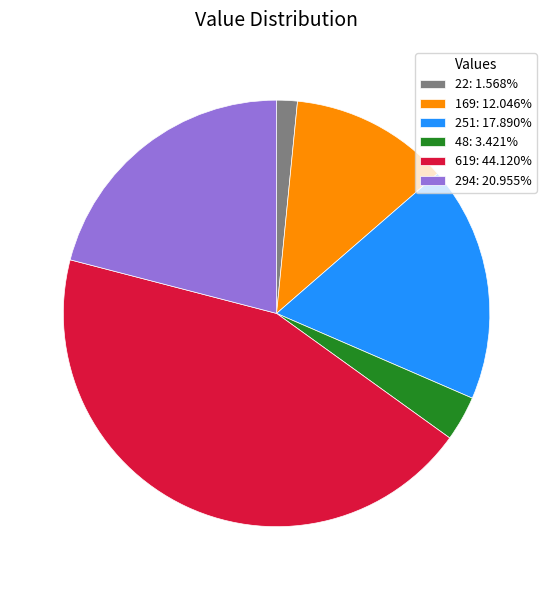

How many slices are in this pie chart?

6